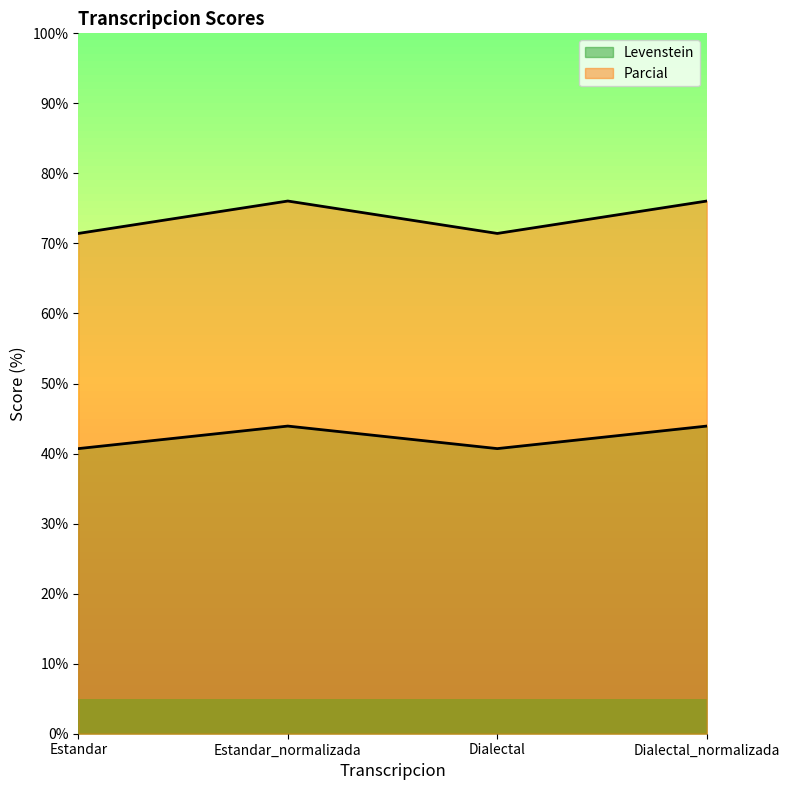

At how many categories does at least one series exceed 49?

4